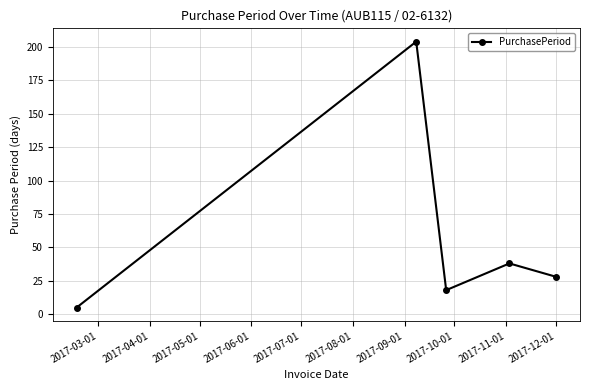

How many points are lower than both their immediate neighbors (excluding endpoints)?

1